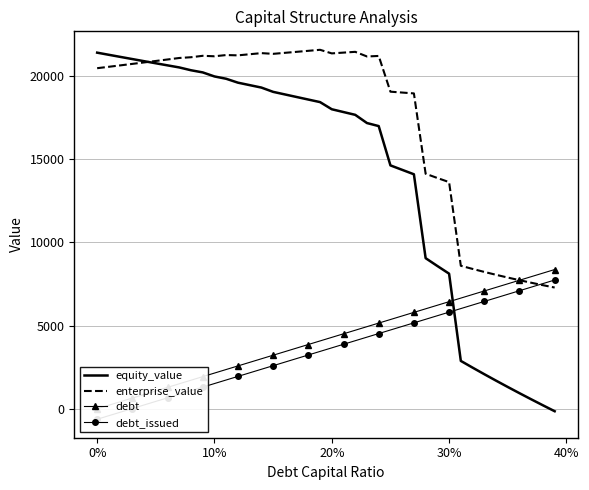

True or false: debt and debt_issued intersect in this chart.

False